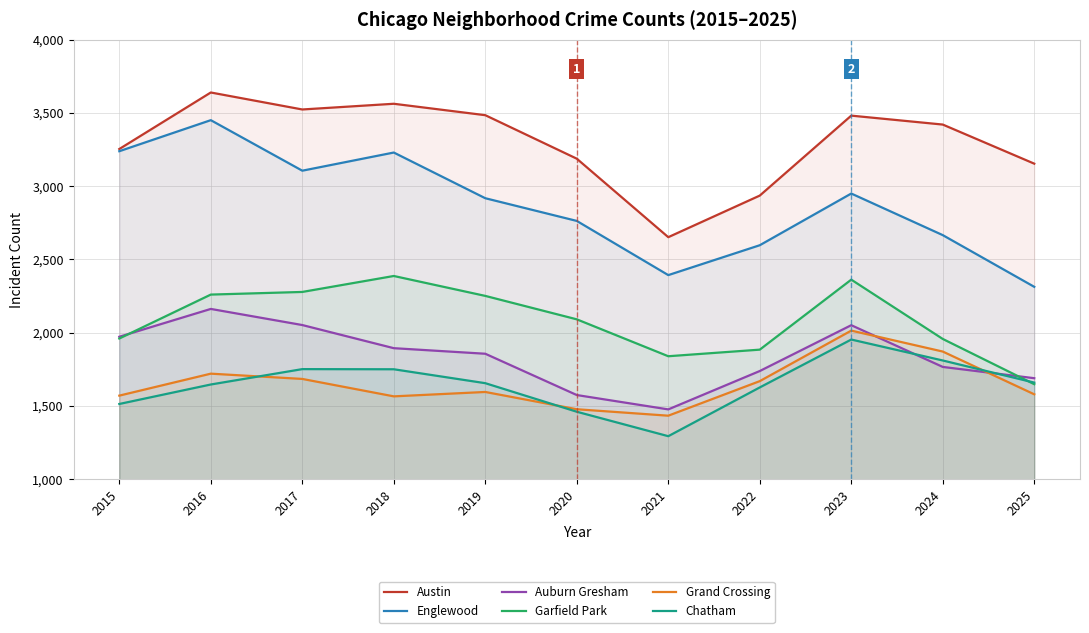

True or false: Garfield Park and Austin cross at least once.

False